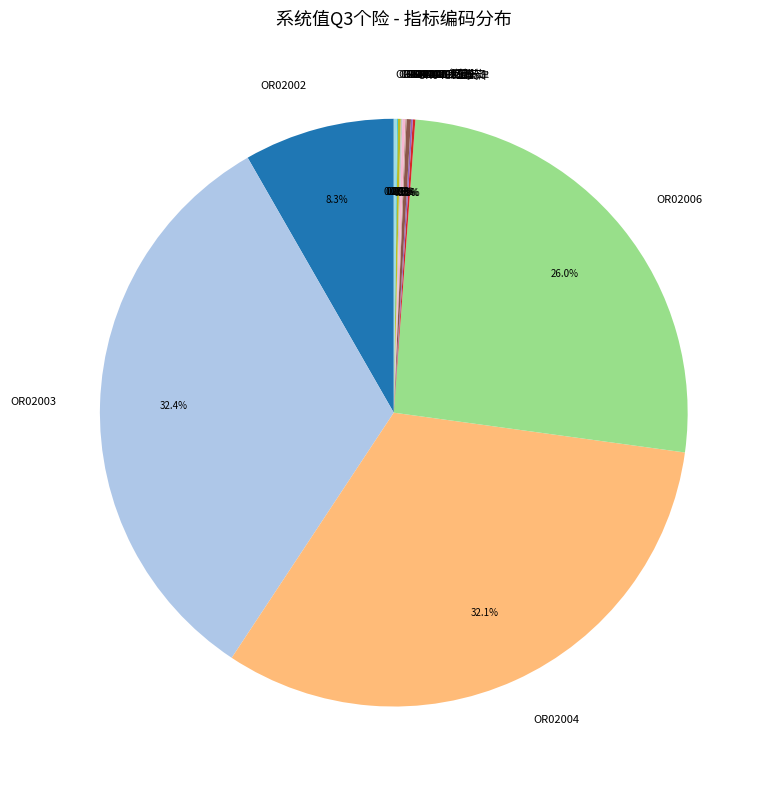

What percentage is NOT represented by OR02004?

67.9%